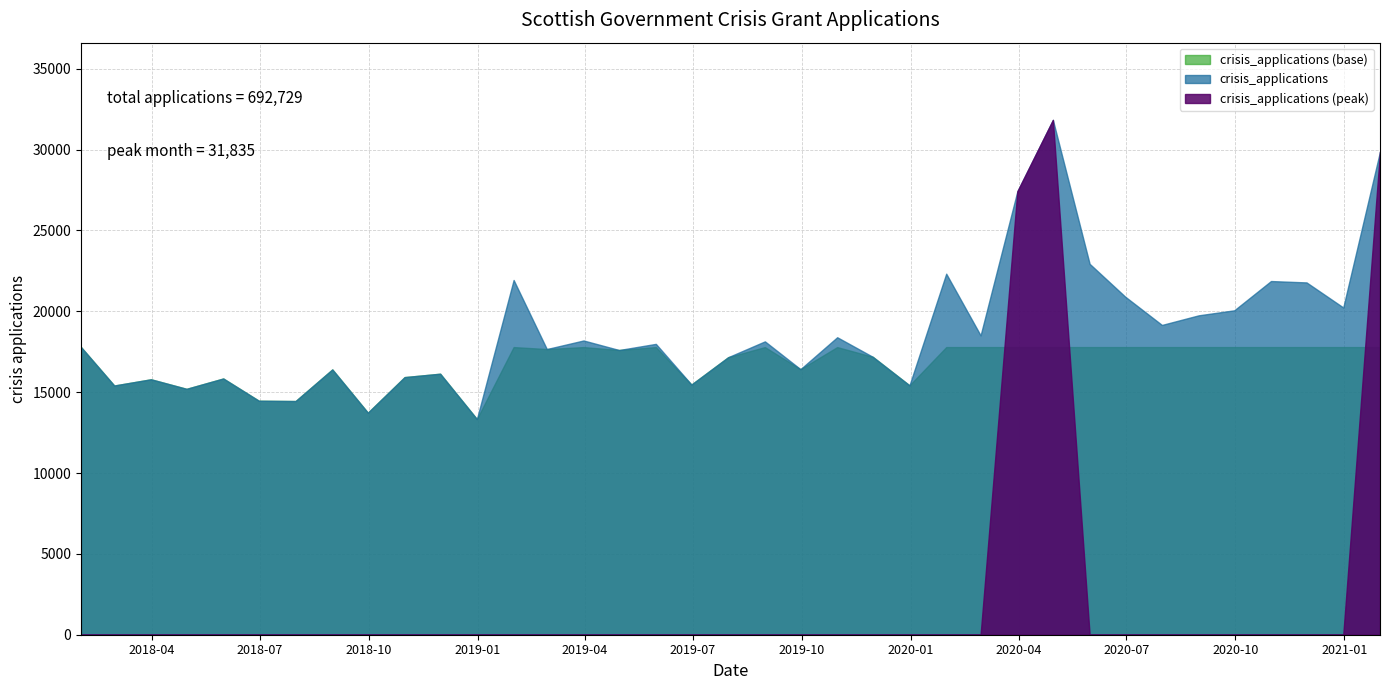

Read the value at 2018-05-31.

15845